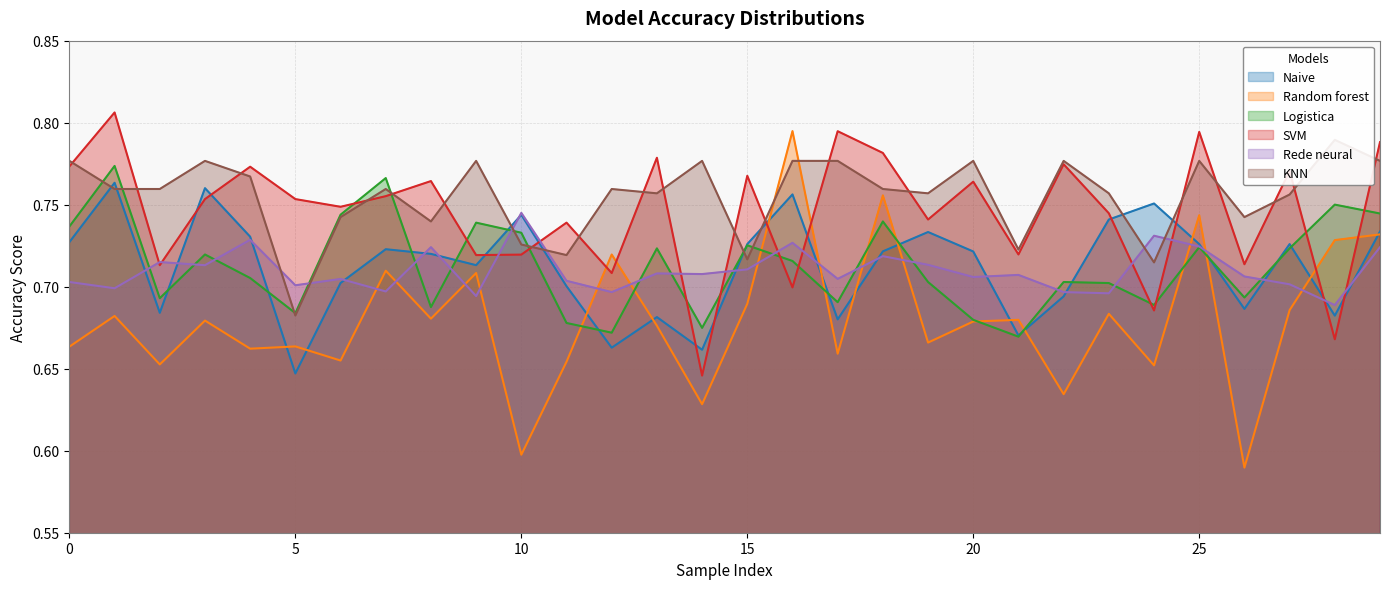

What is the difference between the maximum and second lowest values in the Rede neural series?

0.1